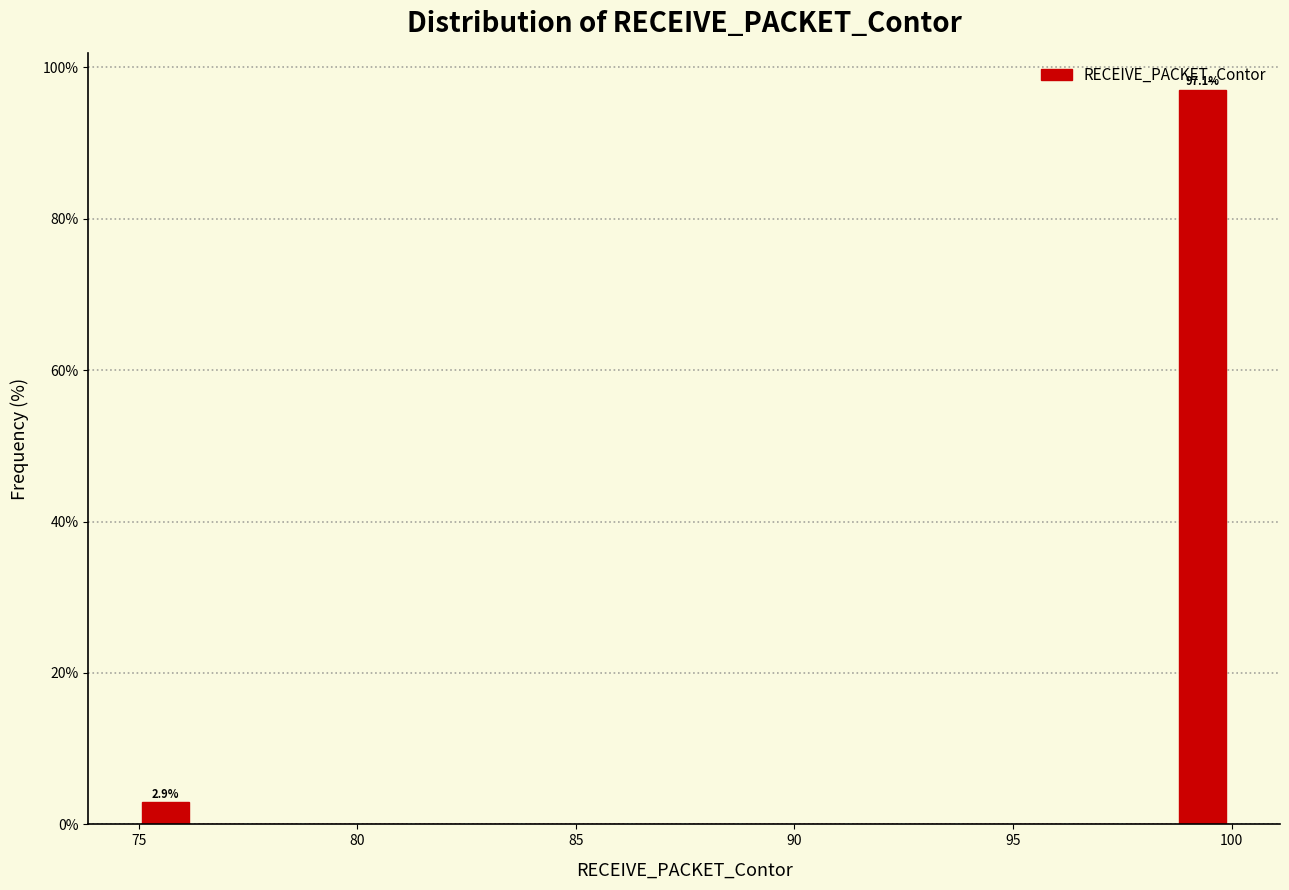

Read against the x-axis, roughly where is the centre of the tallest bar?

99.5